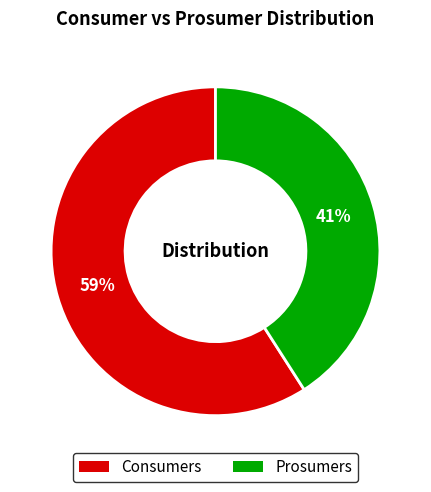

To the nearest percent, what percentage of the pie is Consumers?

59%